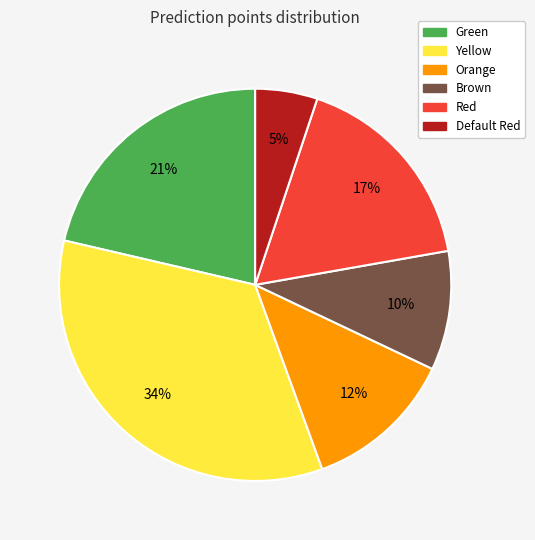

Which slice is the smallest?

Default Red